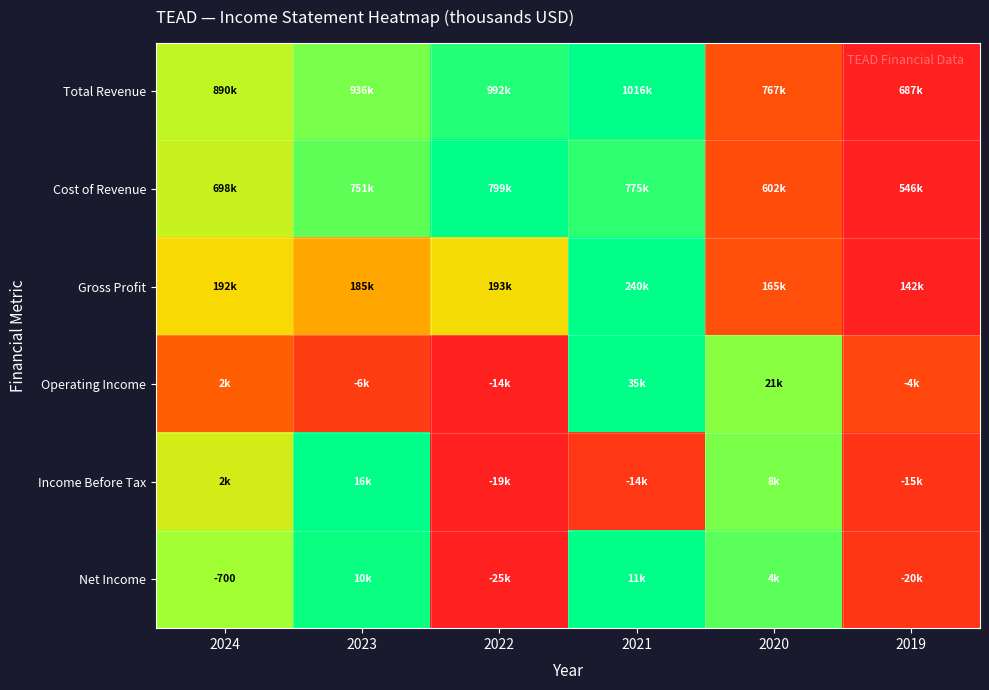

Is the value of Net Income at 2024 greater than the value of Cost of Revenue at 2022?

No